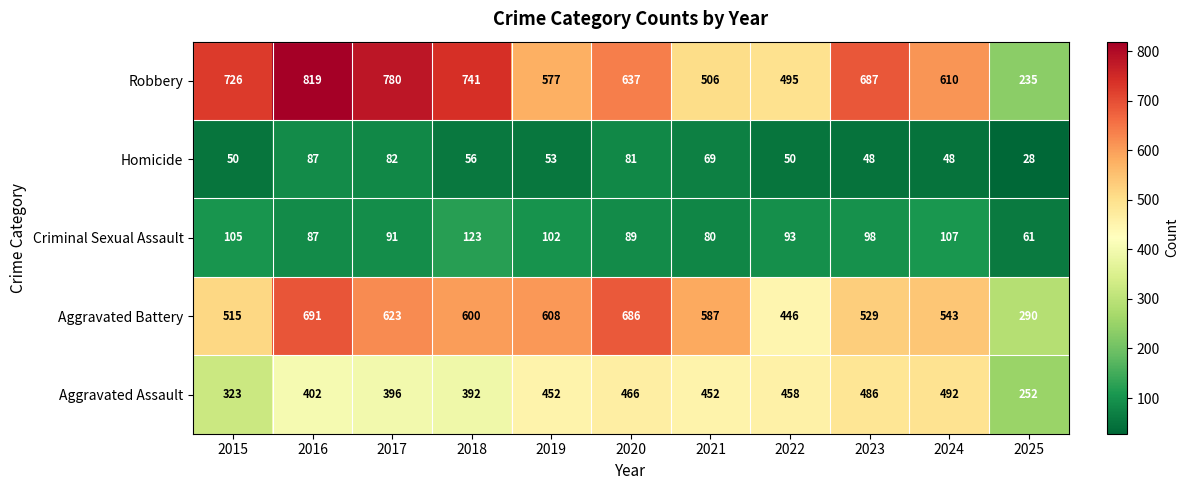

Between 2019 and 2025, which series saw the biggest shift?

Robbery